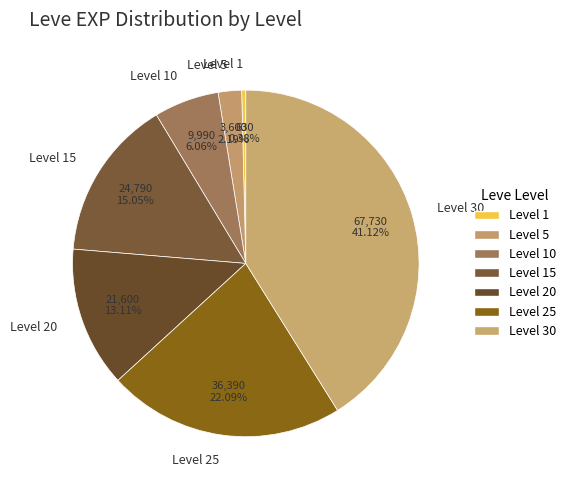

Is Level 20 the majority of the pie?

No